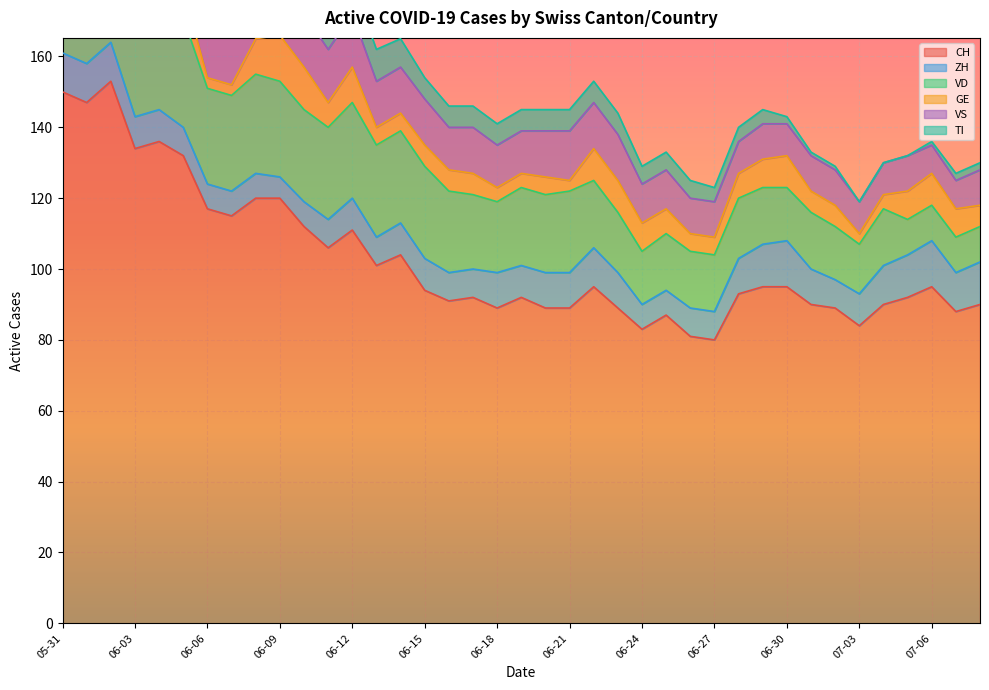

Rank the series by their maximum value, from highest to lowest.

CH, VD, TI, VS, ZH, GE